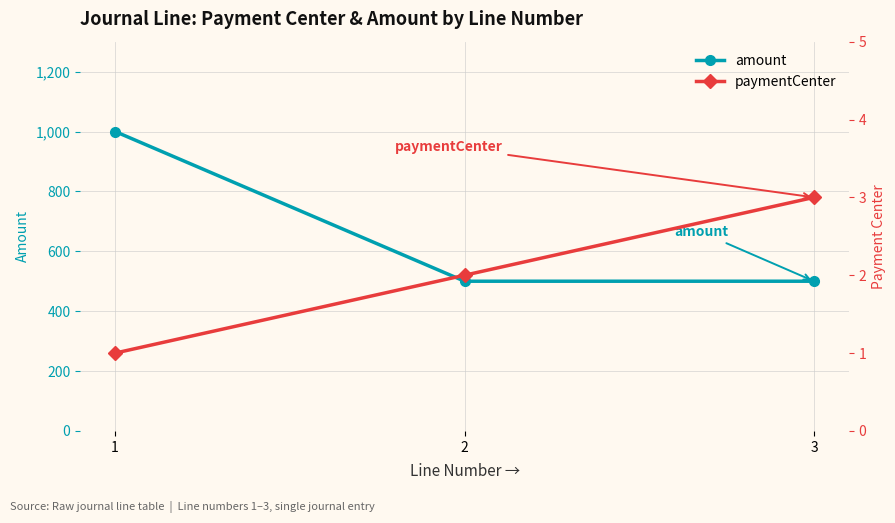

What is the total value across all series at 2?

502